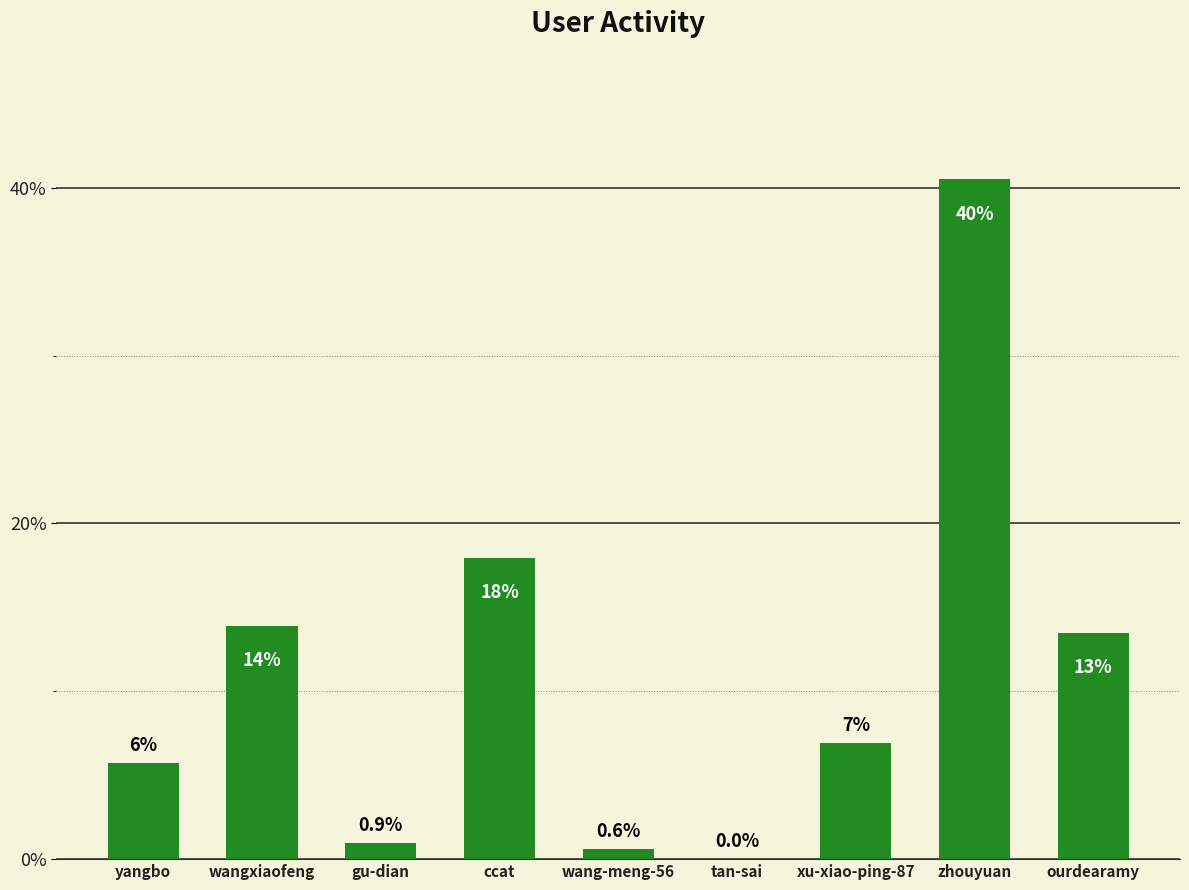

Rank the categories by value from lowest to highest.

tan-sai, wang-meng-56, gu-dian, yangbo, xu-xiao-ping-87, ourdearamy, wangxiaofeng, ccat, zhouyuan